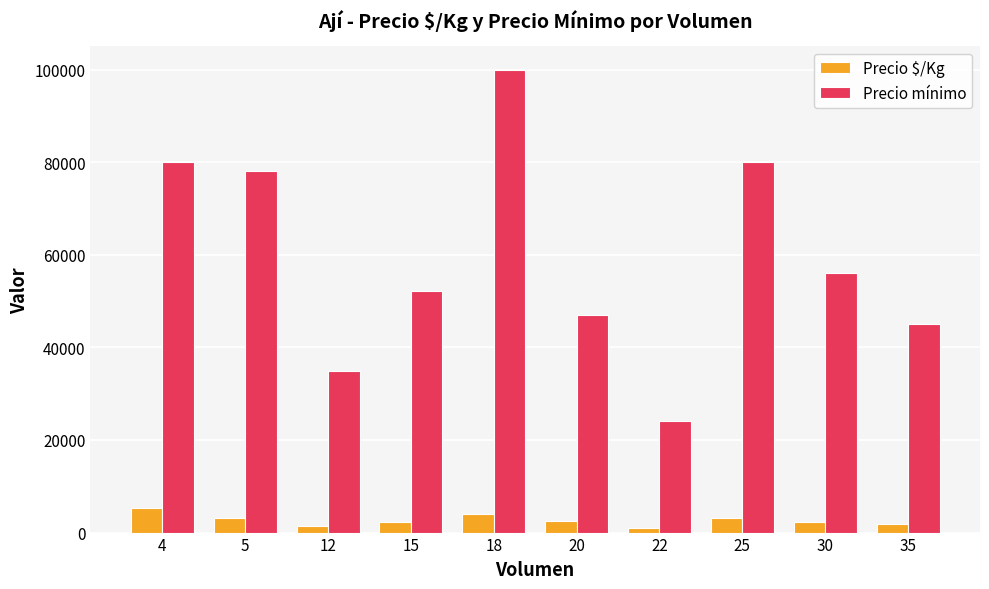

List the series in order of their overall mean, highest first.

Precio mínimo, Precio $/Kg